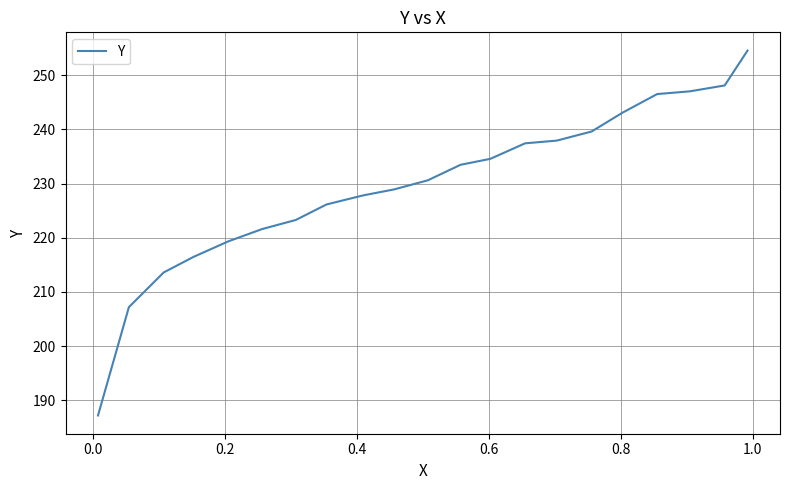

What is the difference between the maximum and second lowest values?

47.4